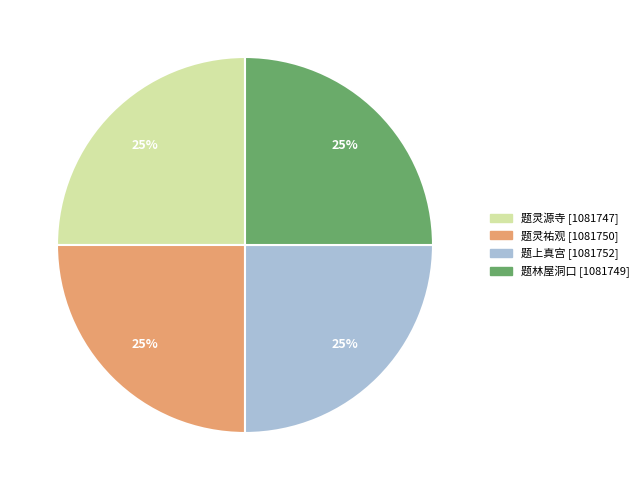

To the nearest percent, what percentage of the pie is 题灵源寺?

25%